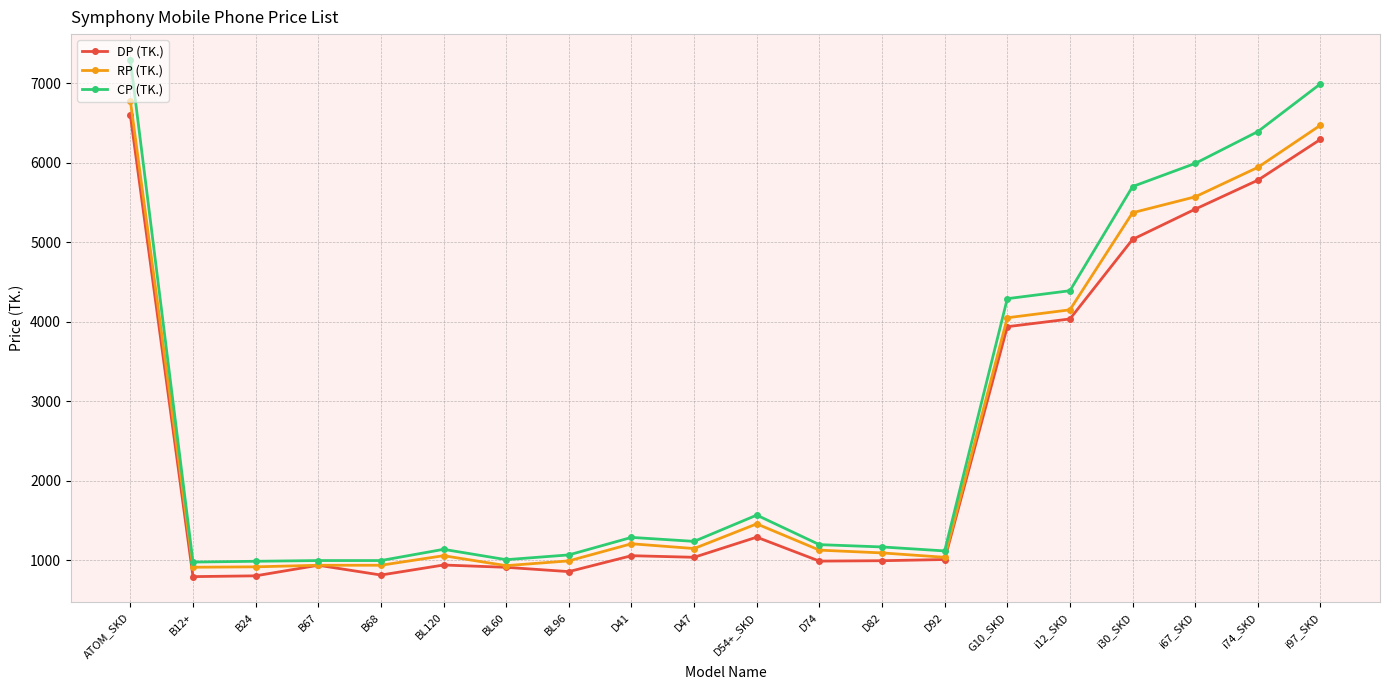

What is the minimum value for DP (TK.)?

797